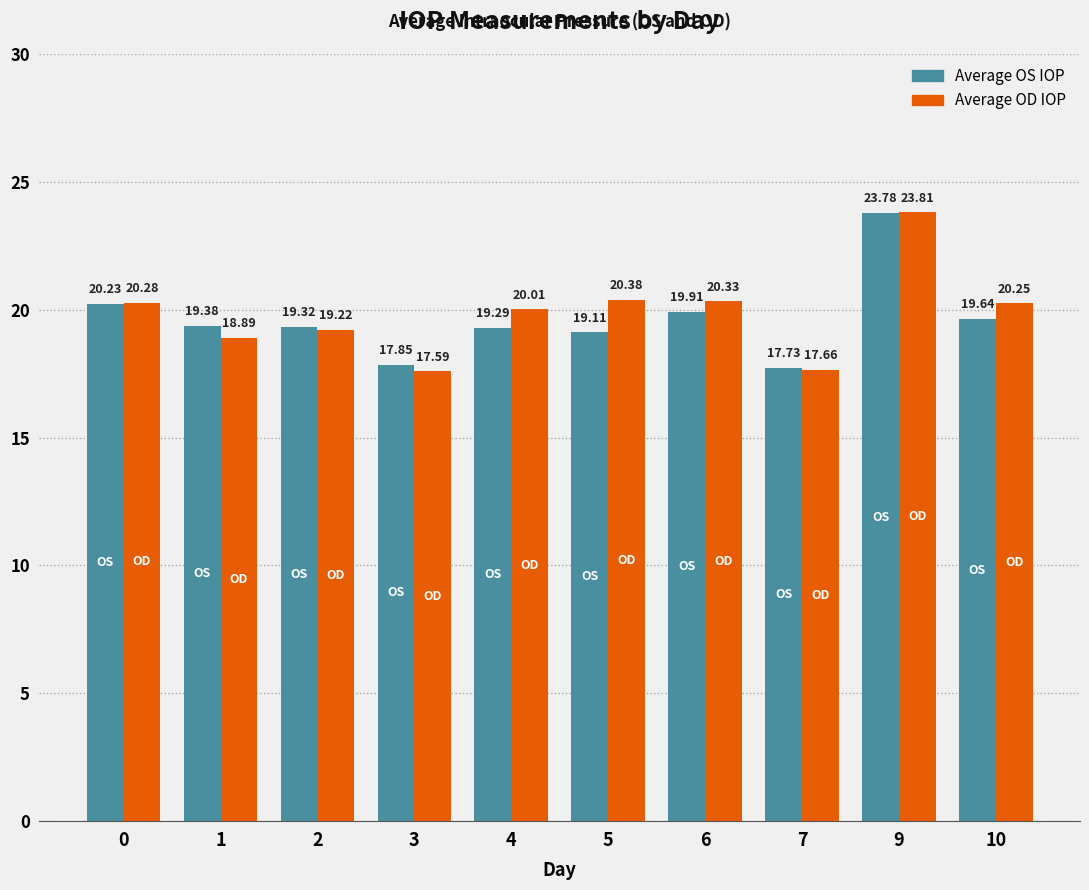

How many data points does each series have?

10